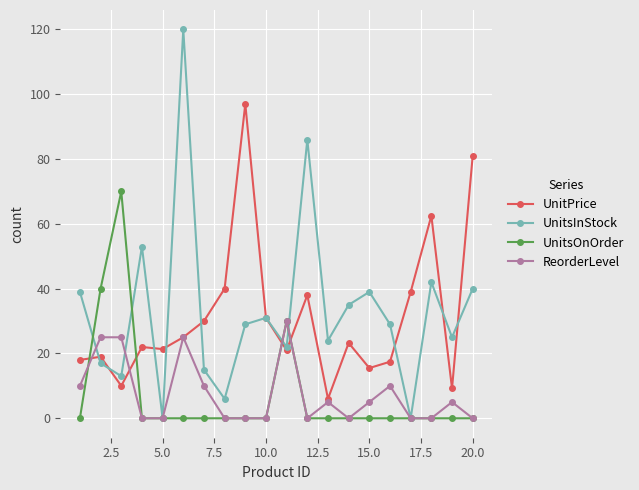

What is the value of the UnitPrice point at the 7th from the left?

30.0